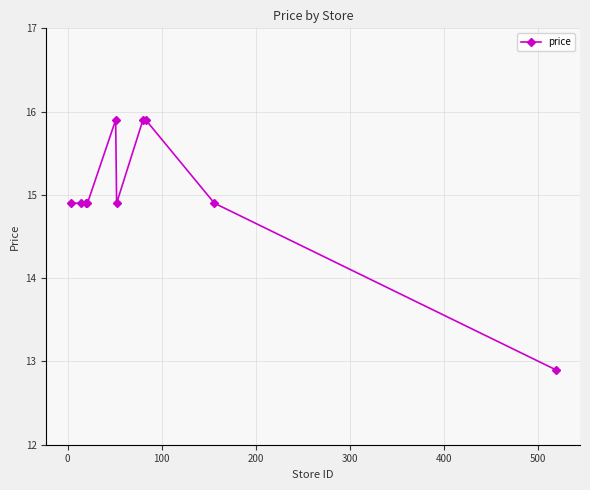

What is the greatest value displayed?

15.9